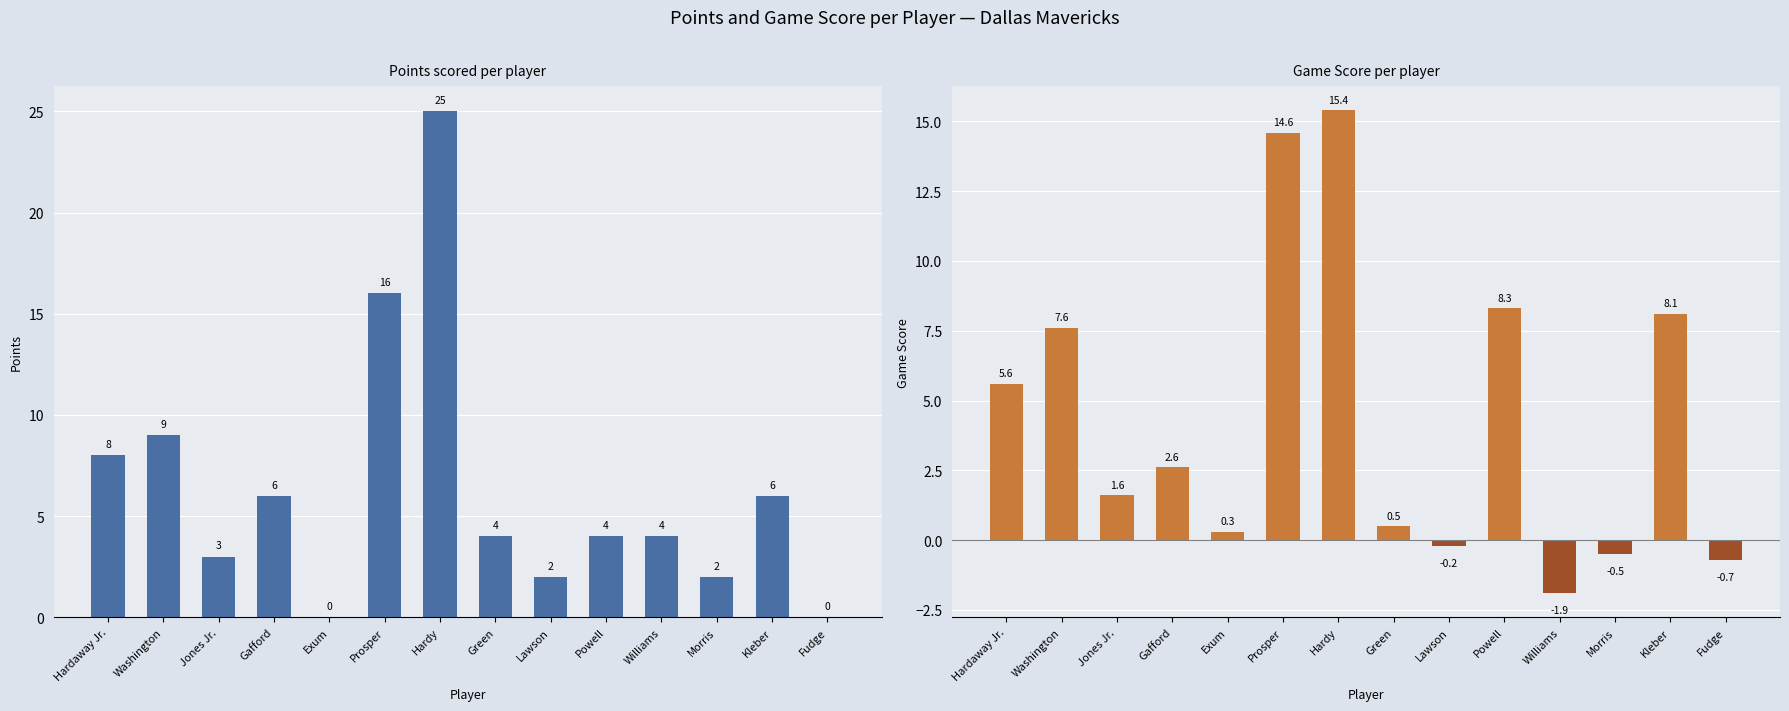

Is it true that Game Score equals 1.2 at Gafford?

False